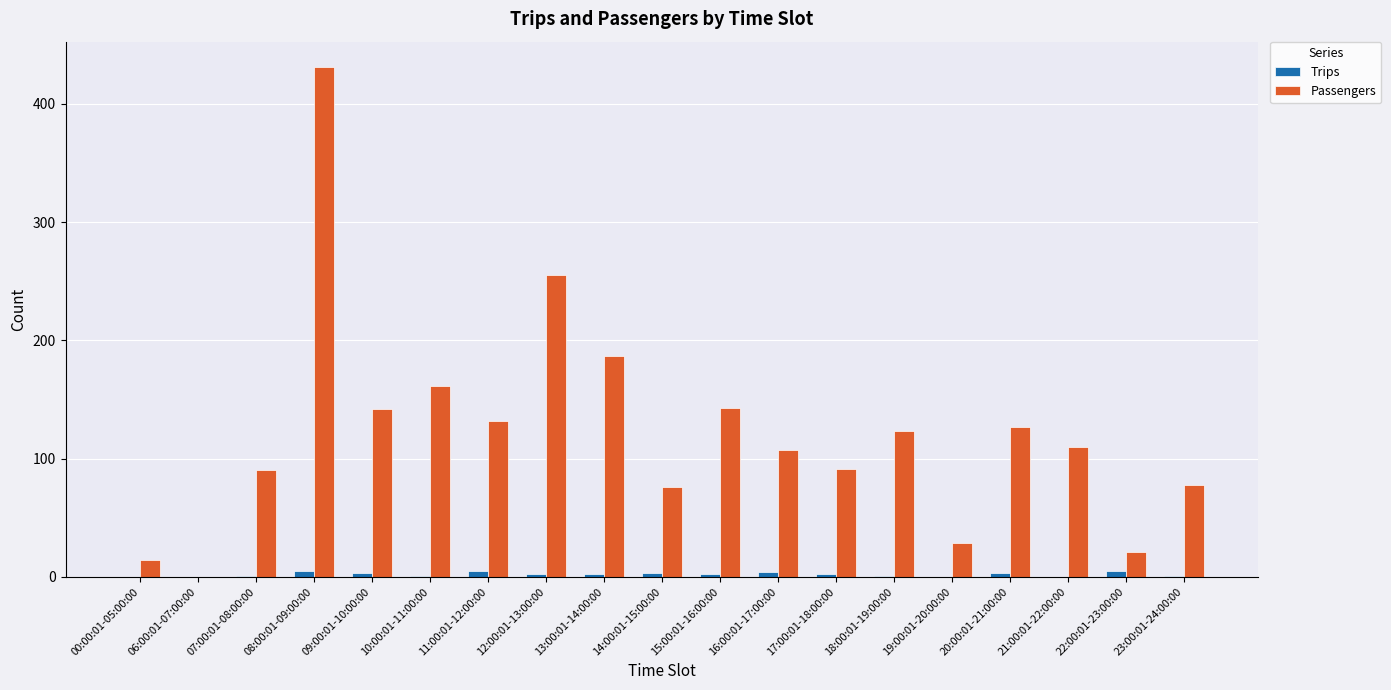

Is the value of Passengers at 23:00:01-24:00:00 greater than the value of Trips at 20:00:01-21:00:00?

Yes